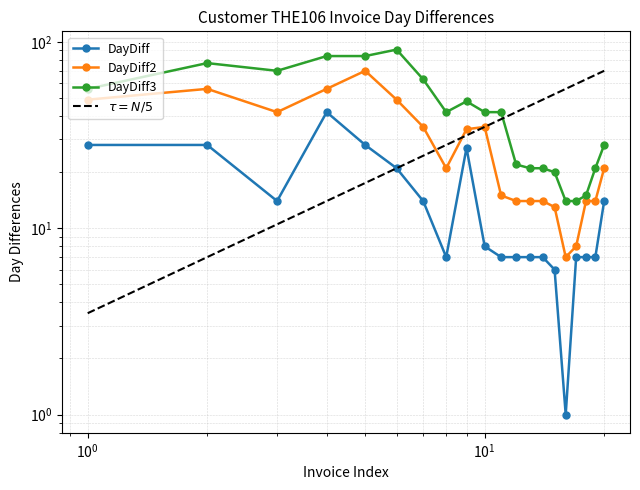

Reading right to left, list all the values displayed in this chart.

DayDiff: 14	7	7	7	1	6	7	7	7	7	8	27	7	14	21	28	42	14	28	28
DayDiff2: 21	14	14	8	7	13	14	14	14	15	35	34	21	35	49	70	56	42	56	49
DayDiff3: 28	21	15	14	14	20	21	21	22	42	42	48	42	63	91	84	84	70	77	56